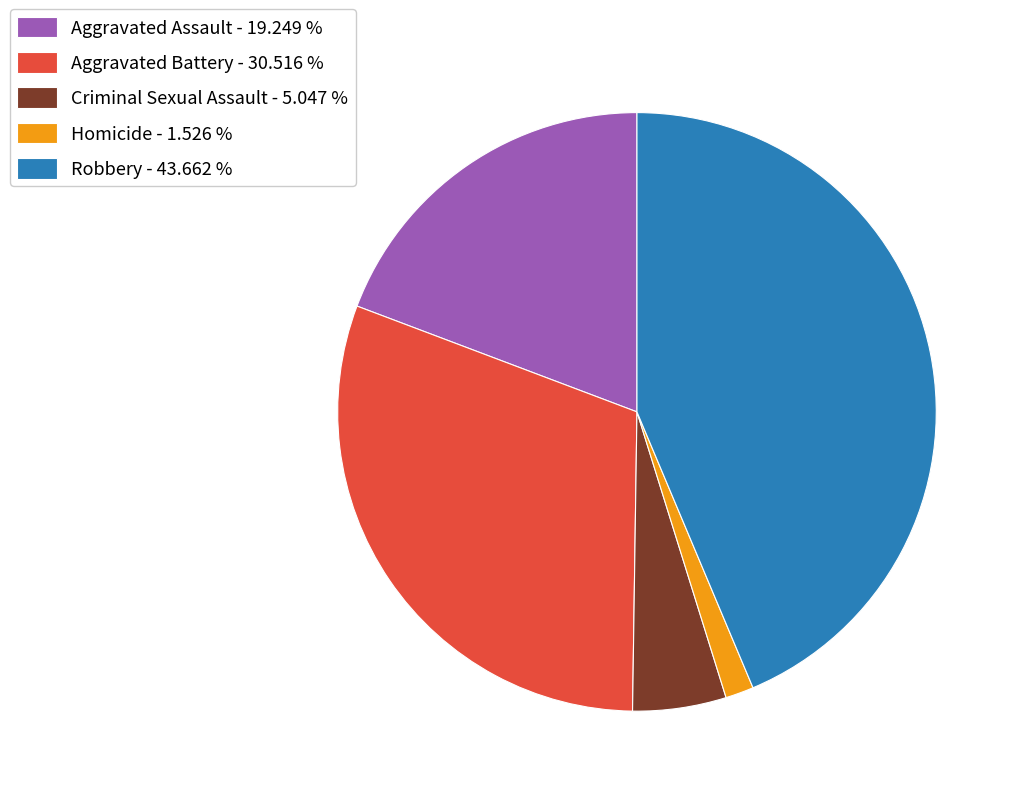

Which slice is the smallest?

Homicide